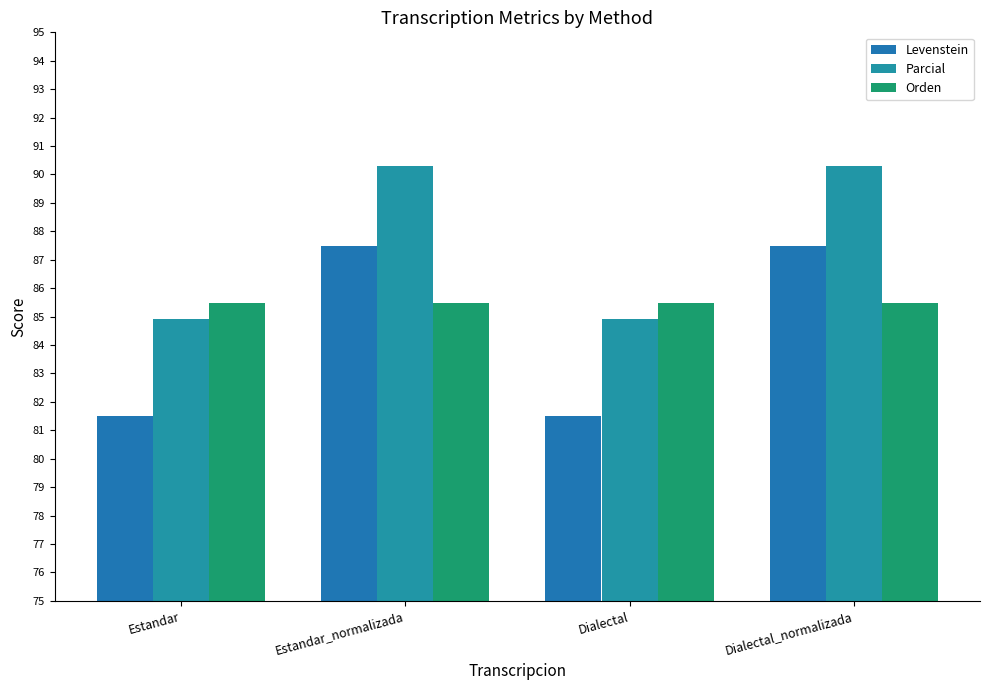

Reading left to right, list all the values displayed in this chart.

Levenstein: 81.5	87.5	81.5	87.5
Parcial: 84.9	90.3	84.9	90.3
Orden: 85.5	85.5	85.5	85.5